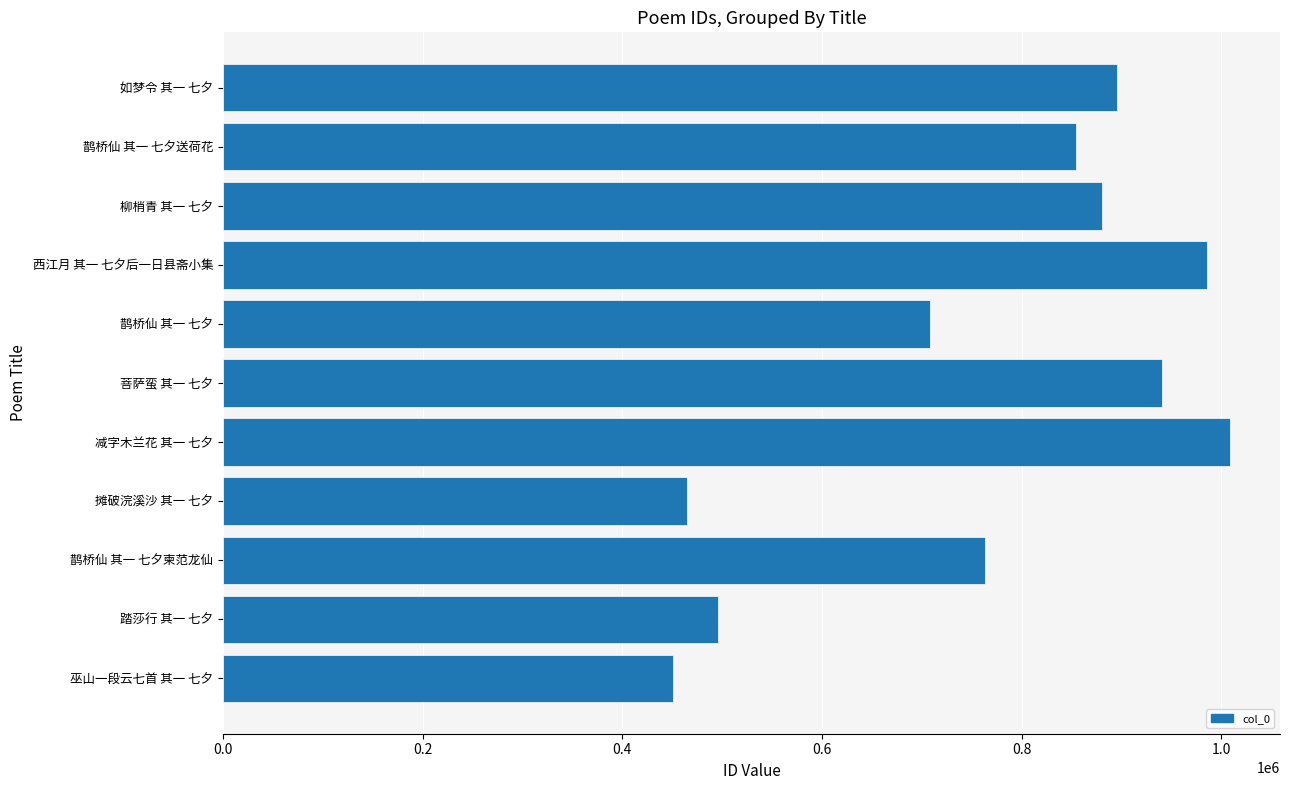

What is the change in value from 鹊桥仙 其一 七夕柬范龙仙 to 摊破浣溪沙 其一 七夕?

-297756